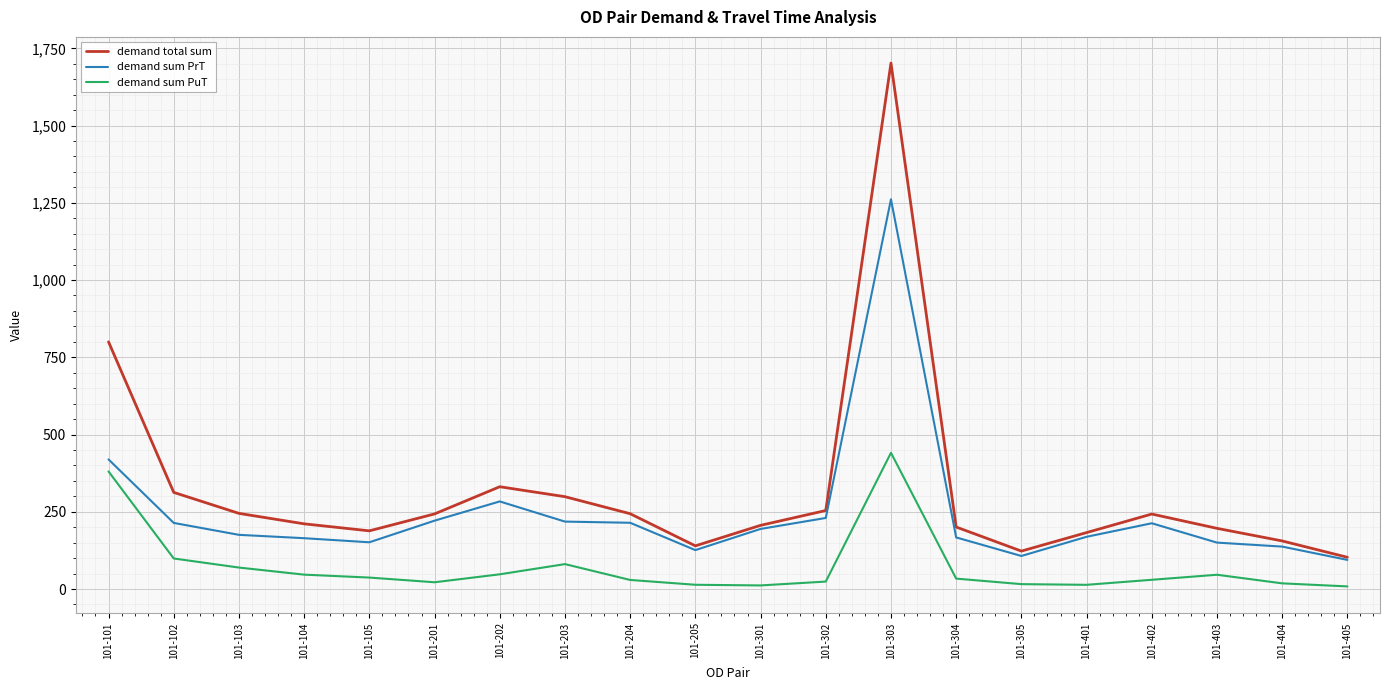

Which label corresponds to the largest value in the chart?

101-303